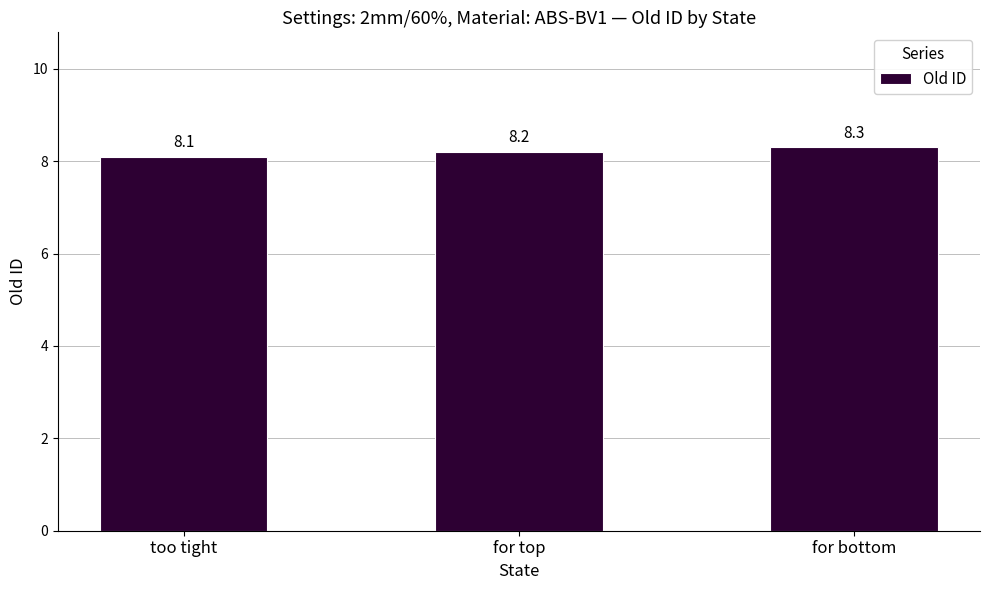

What is the sum of the values at for top and too tight?

16.3